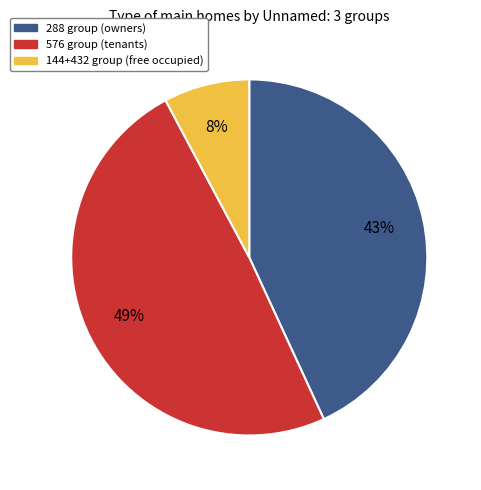

How many segments does this pie chart have?

3